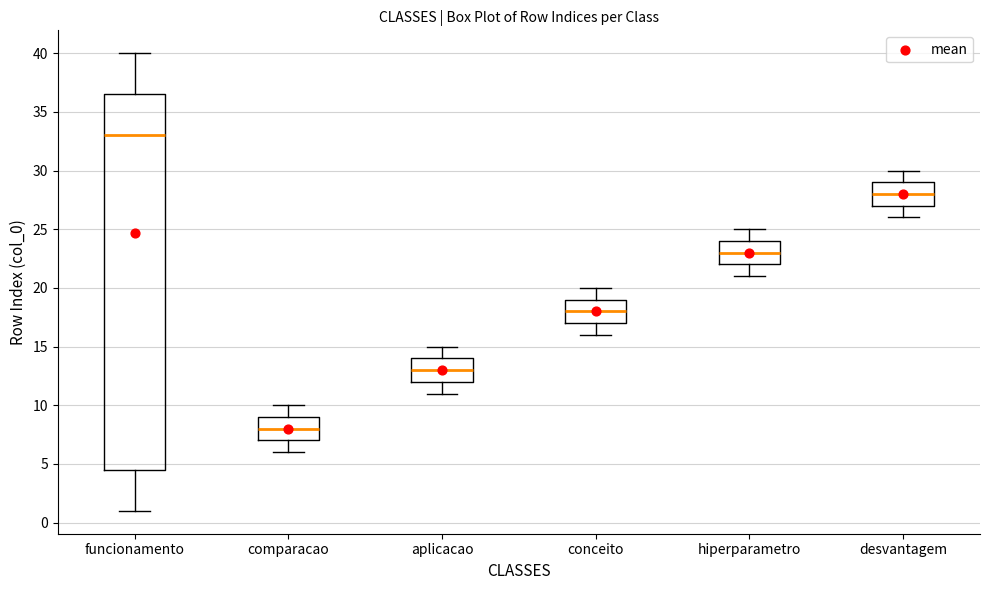

Reading left to right, transcribe this box plot: for each box, give where its median line is, the range the box spans, and where its two whiskers end, as read against the y-axis. The values are not printed on the chart, so give them approximately, as read against the axis.

funcionamento: median 33.0, box 4.5 to 36.5, whiskers 1.0 to 40.0
comparacao: median 8.0, box 7.0 to 9.0, whiskers 6.0 to 10.0
aplicacao: median 13.0, box 12.0 to 14.0, whiskers 11.0 to 15.0
conceito: median 18.0, box 17.0 to 19.0, whiskers 16.0 to 20.0
hiperparametro: median 23.0, box 22.0 to 24.0, whiskers 21.0 to 25.0
desvantagem: median 28.0, box 27.0 to 29.0, whiskers 26.0 to 30.0